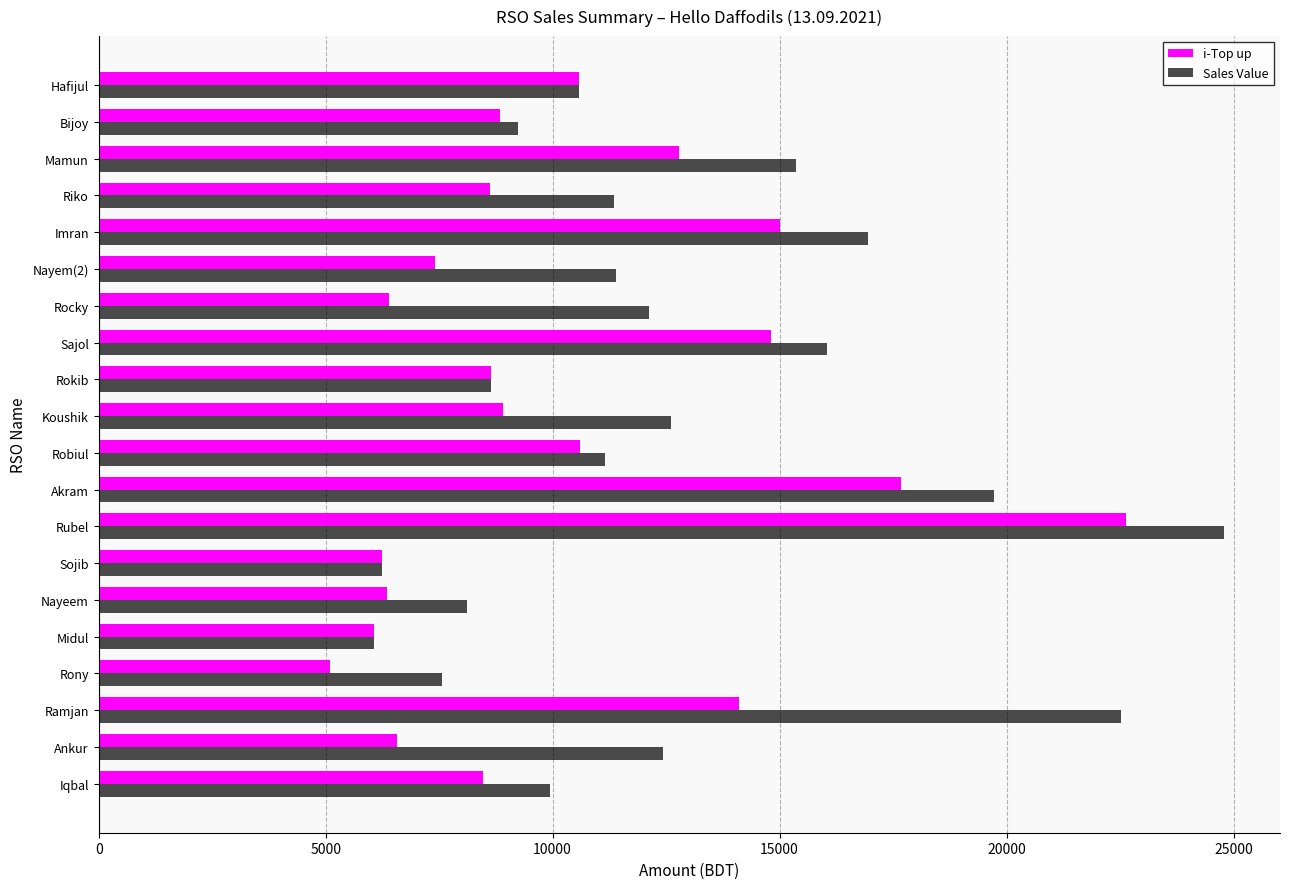

What are all the series names shown in the legend?

i-Top up, Sales Value